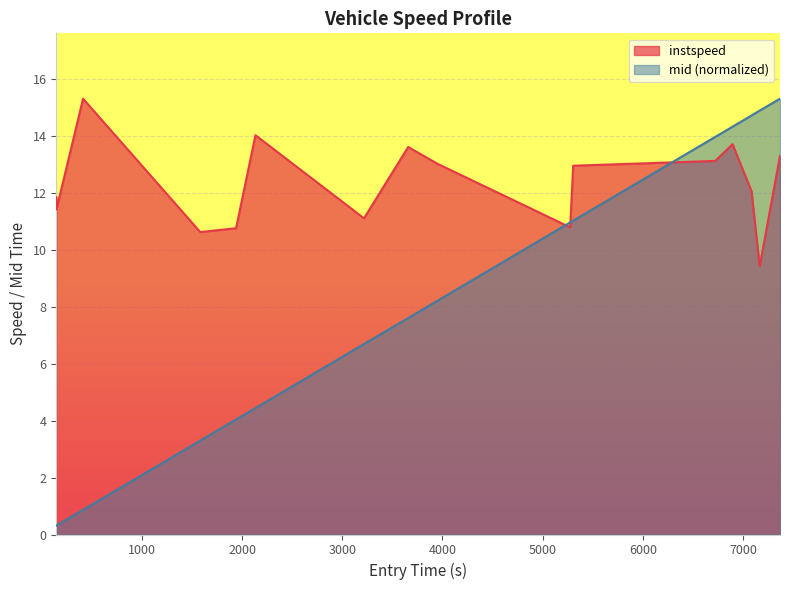

What is the highest value of the instspeed series?

15.3